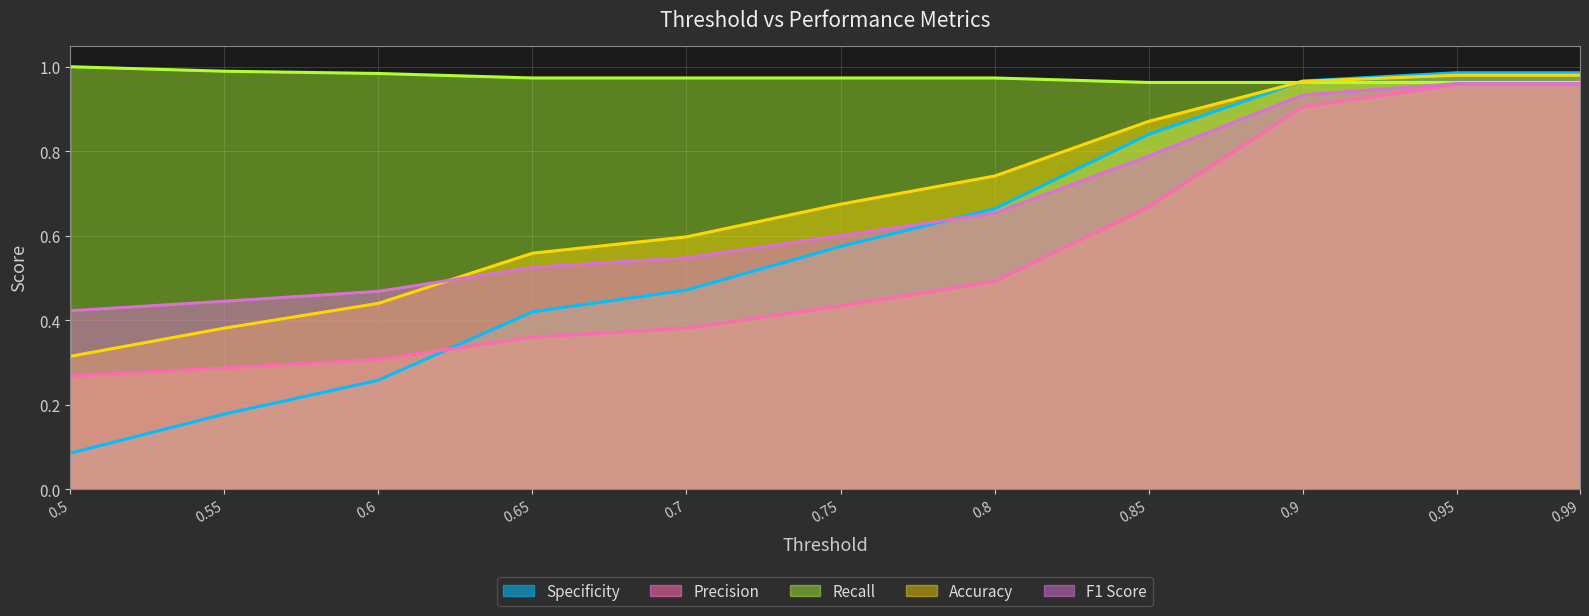

Reading right to left, list all the values displayed in this chart.

Specificity: 1.0	1.0	1.0	0.8	0.7	0.6	0.5	0.4	0.3	0.2	0.1
Precision: 1.0	1.0	0.9	0.7	0.5	0.4	0.4	0.4	0.3	0.3	0.3
Recall: 1.0	1.0	1.0	1.0	1.0	1.0	1.0	1.0	1.0	1.0	1.0
Accuracy: 1.0	1.0	1.0	0.9	0.7	0.7	0.6	0.6	0.4	0.4	0.3
F1 Score: 1.0	1.0	0.9	0.8	0.7	0.6	0.5	0.5	0.5	0.4	0.4